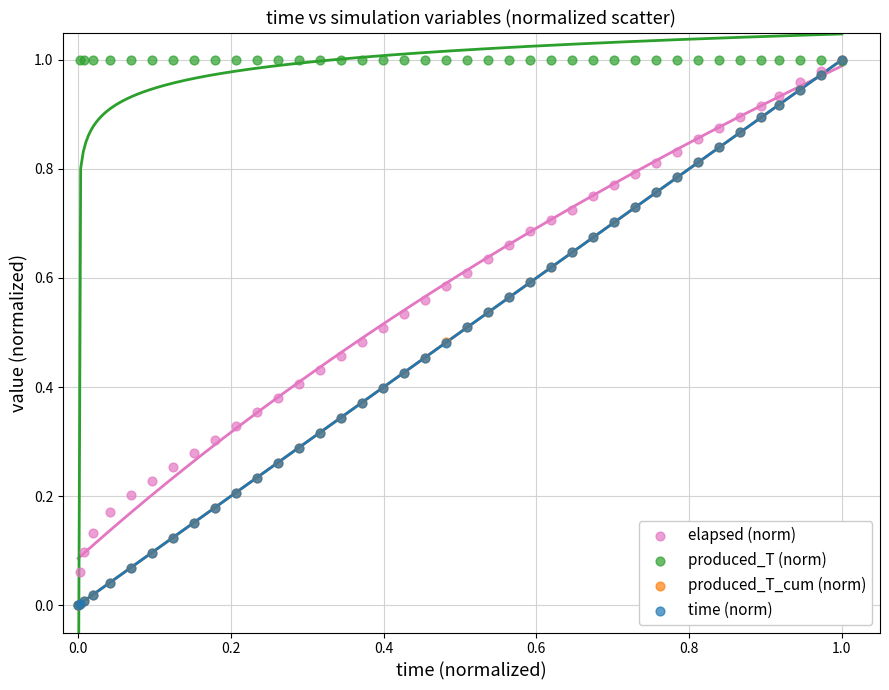

What are all the series names shown in the legend?

elapsed (norm), produced_T (norm), produced_T_cum (norm), time (norm)